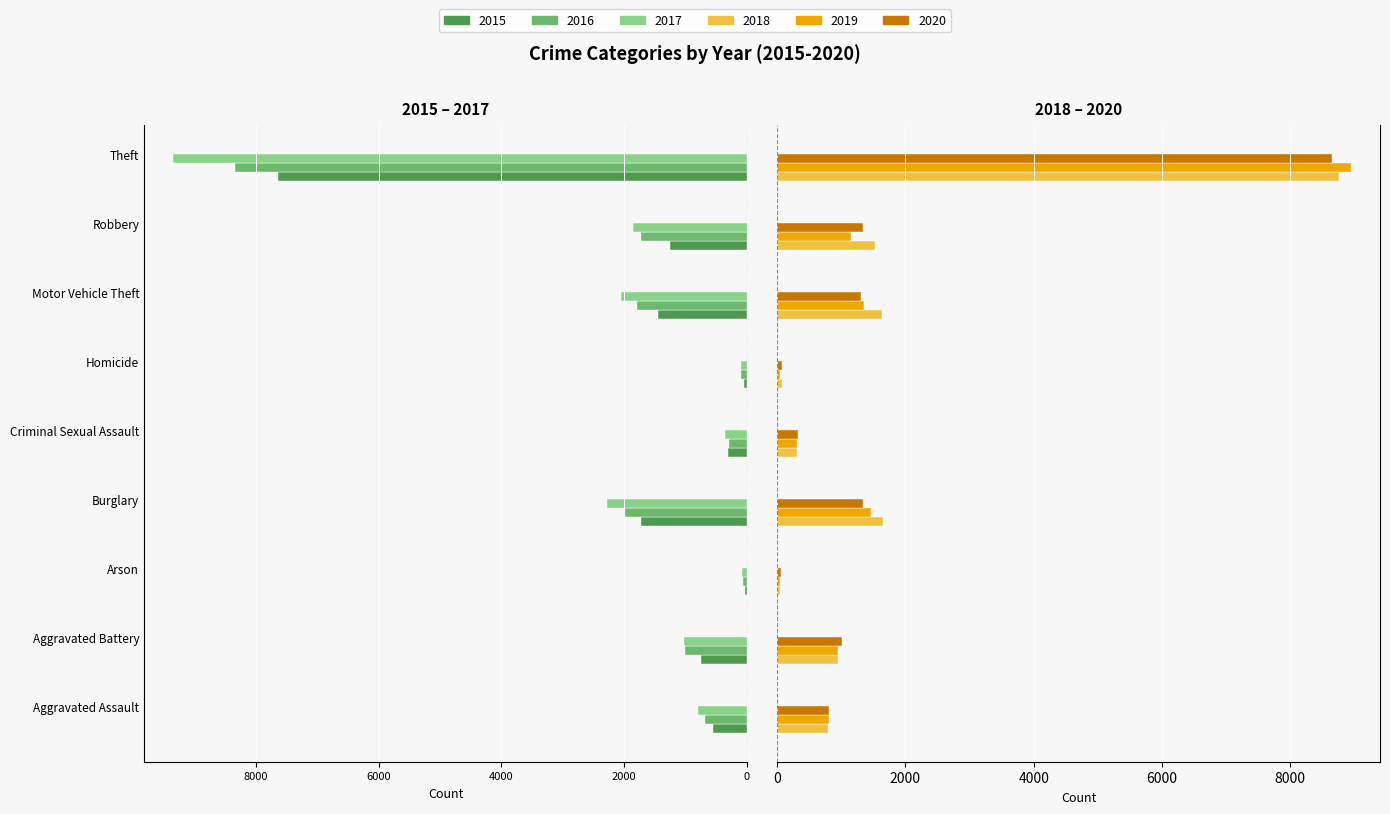

What is the total value across all series at Aggravated Battery?

126